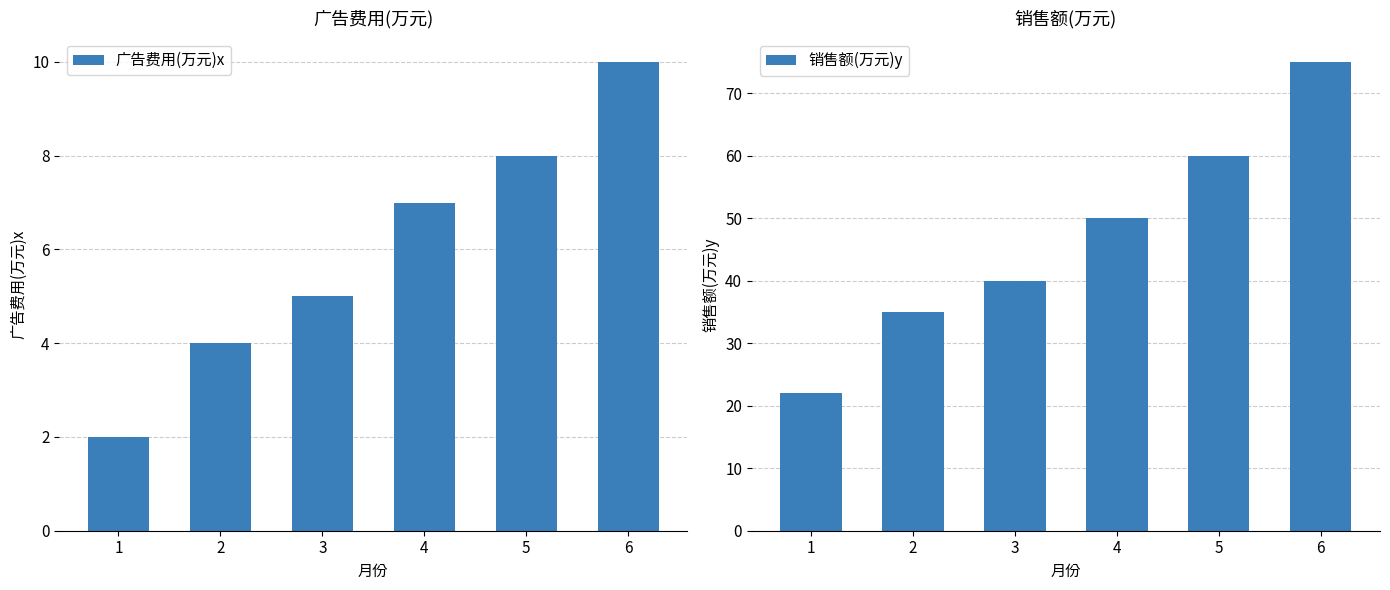

What is the lowest value of the 广告费用(万元)x series?

2